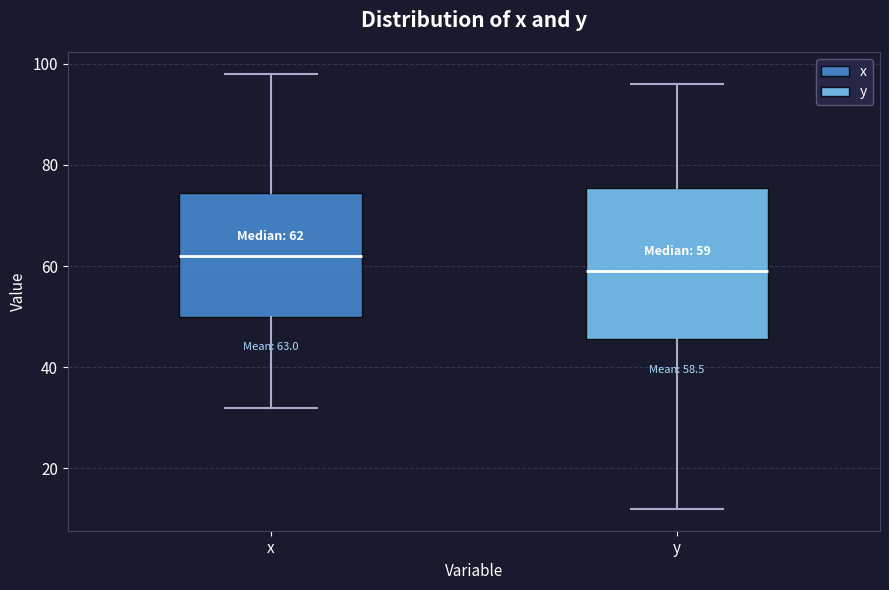

Comparing the boxes themselves (not the whiskers), which one is the tallest?

y